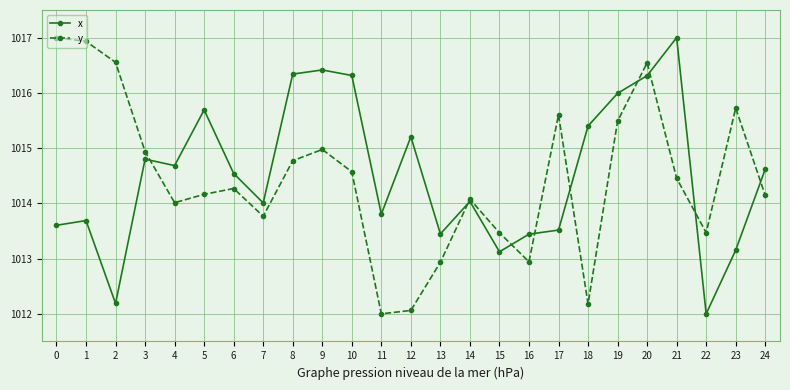

Where is y nearest to the value 1014?

4